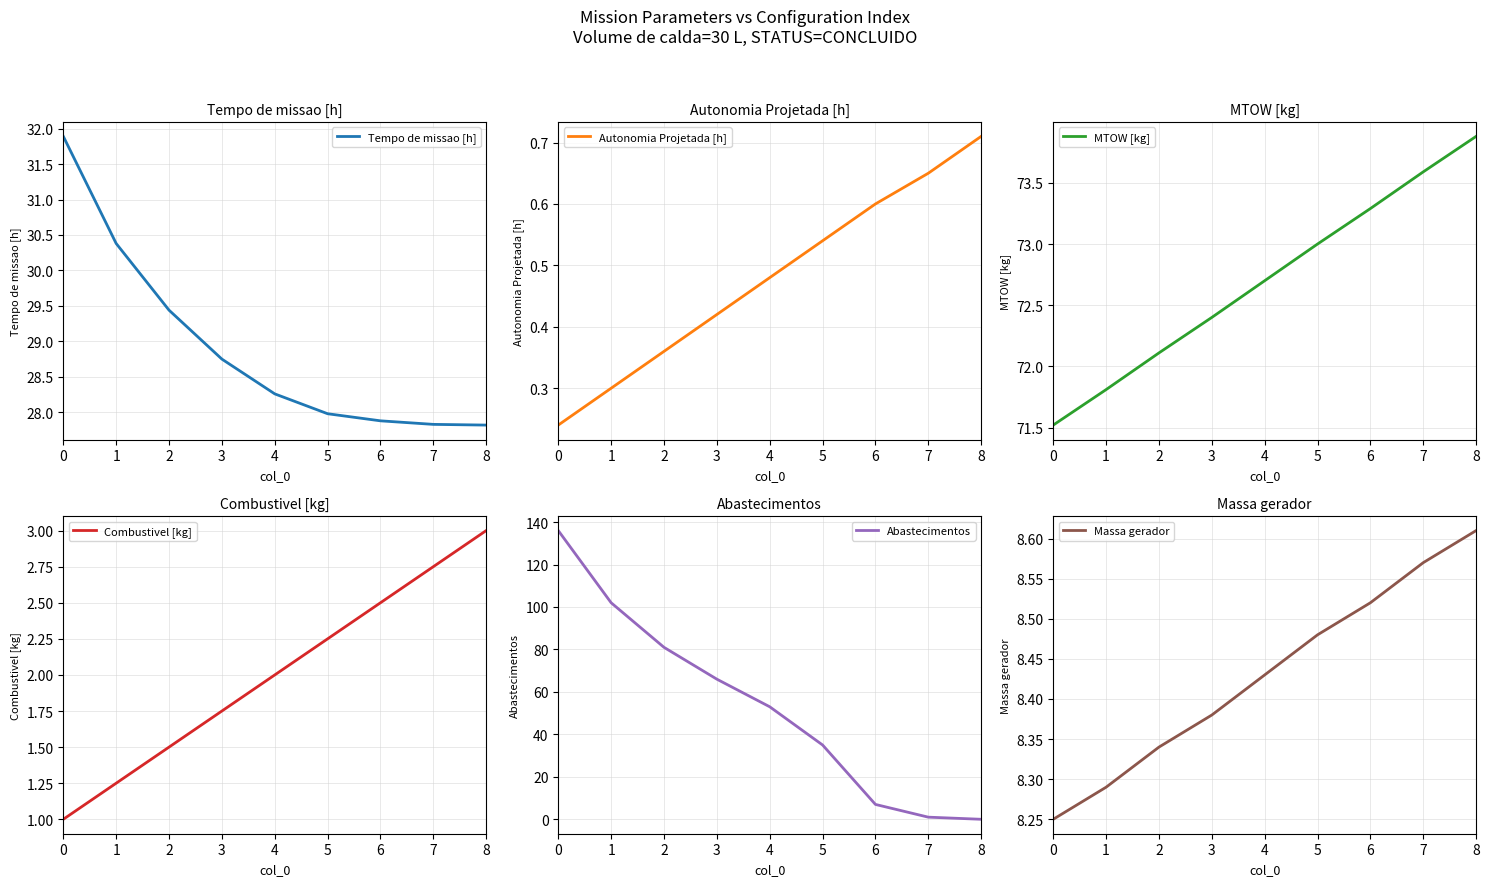

Rank the series by their maximum value, from highest to lowest.

Abastecimentos, MTOW [kg], Tempo de missao [h], Massa gerador, Combustivel [kg], Autonomia Projetada [h]